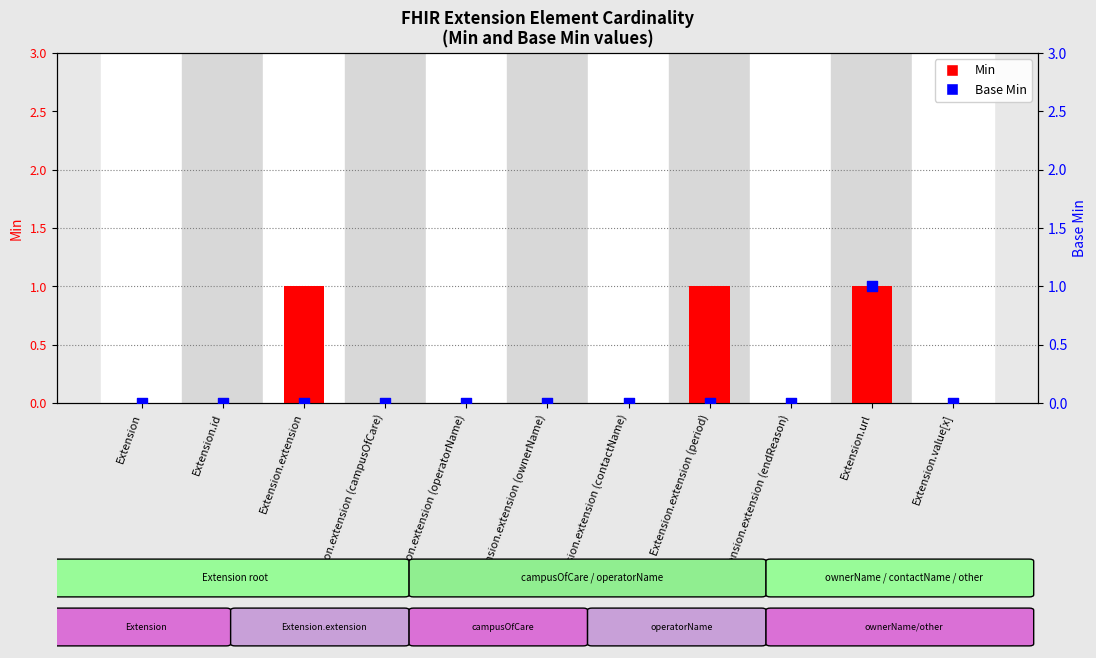

At which category is the sum across all series the highest?

Extension.url